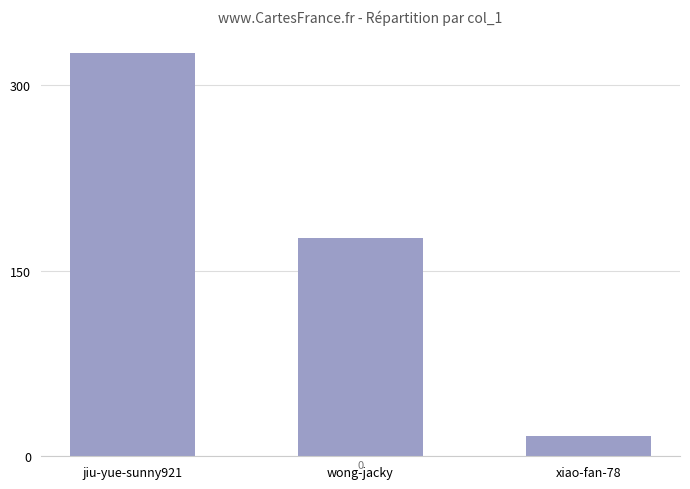

How many values are below 176?

1